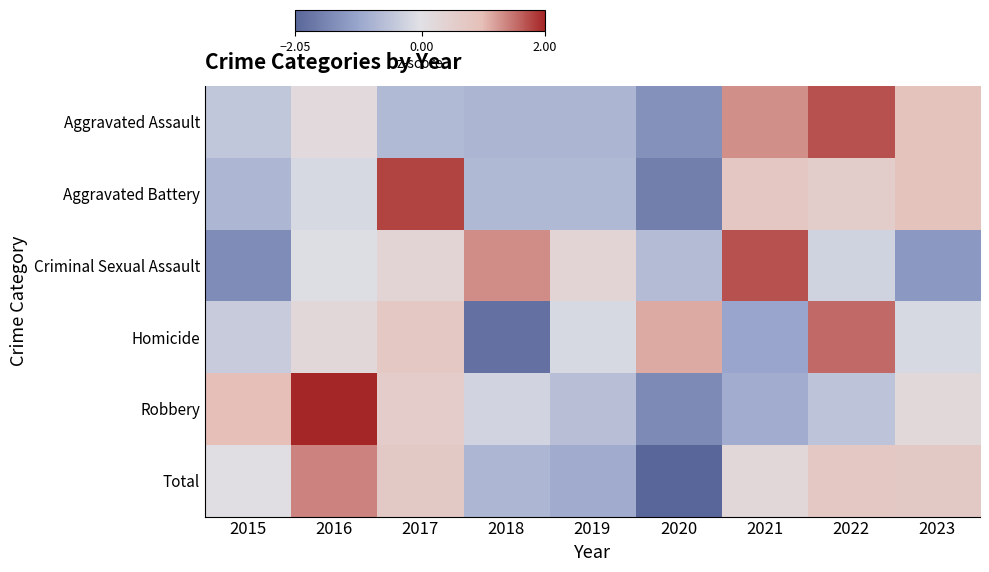

Which series has the largest range (max minus min)?

Robbery